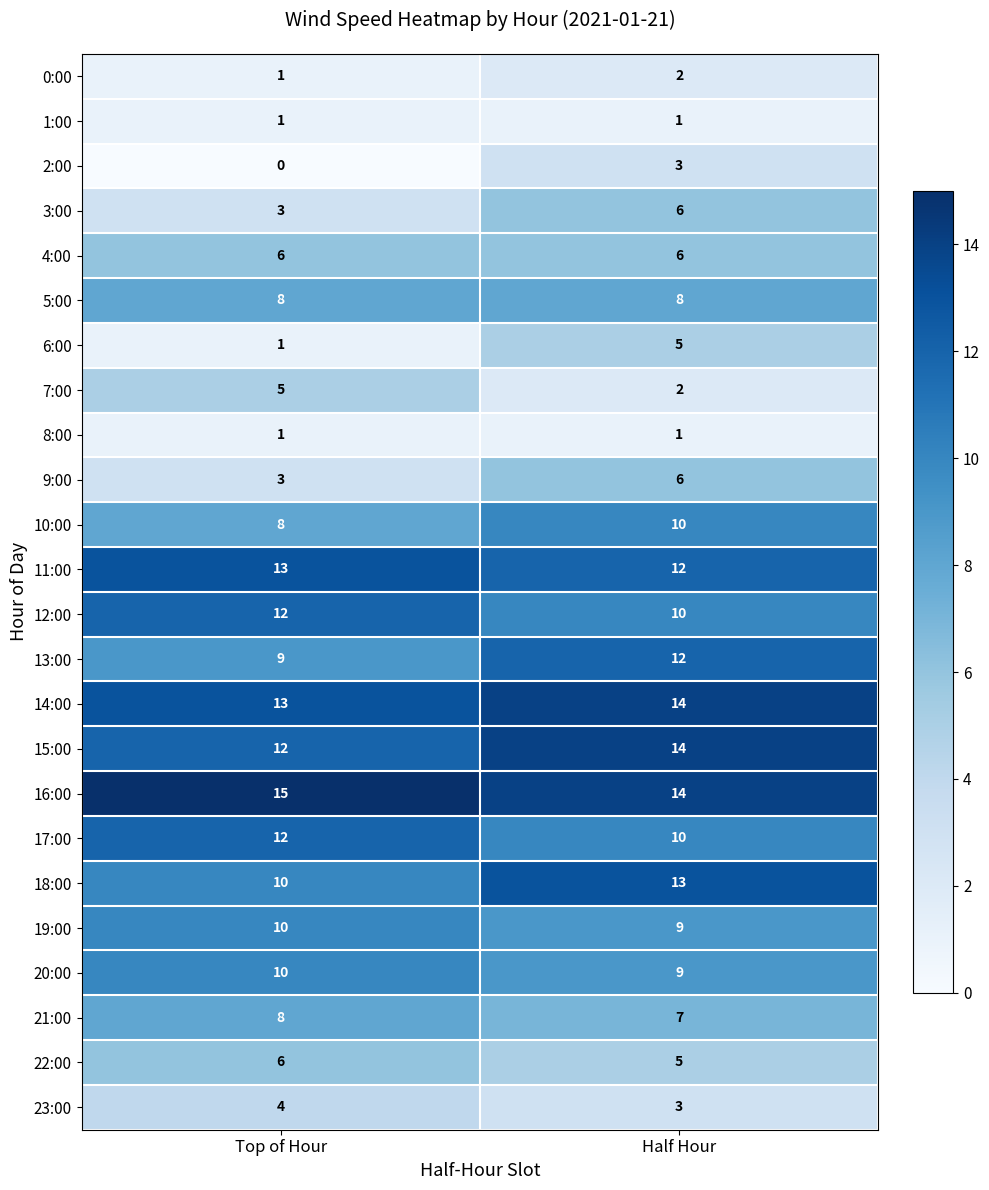

Count the number of categories in the chart.

2